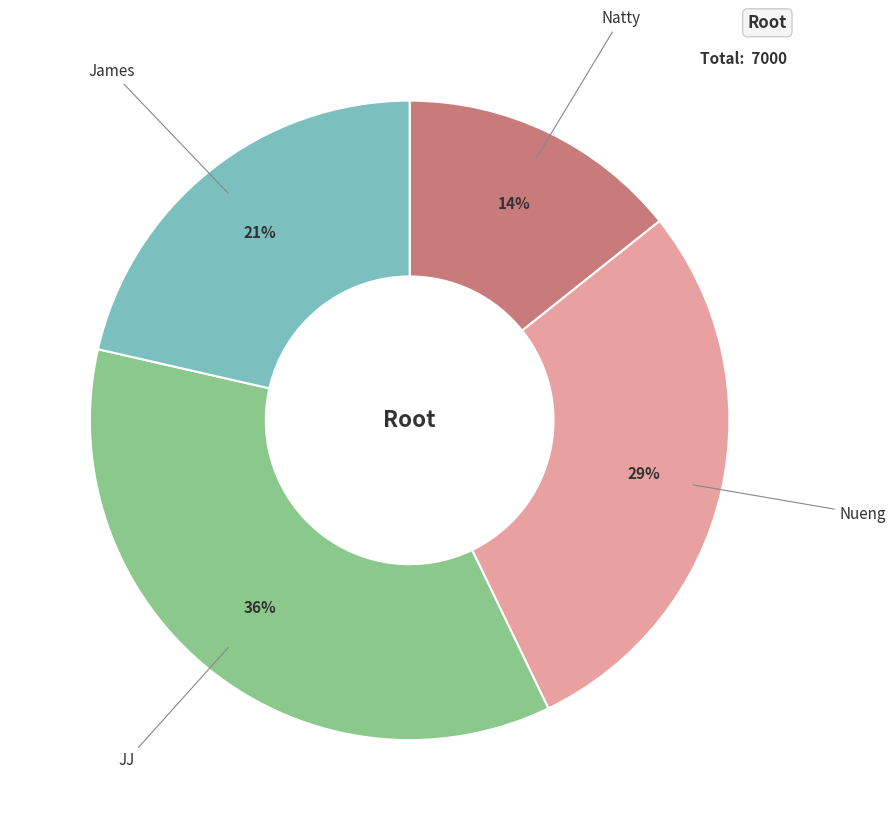

To the nearest percent, what is the average slice percentage?

25%